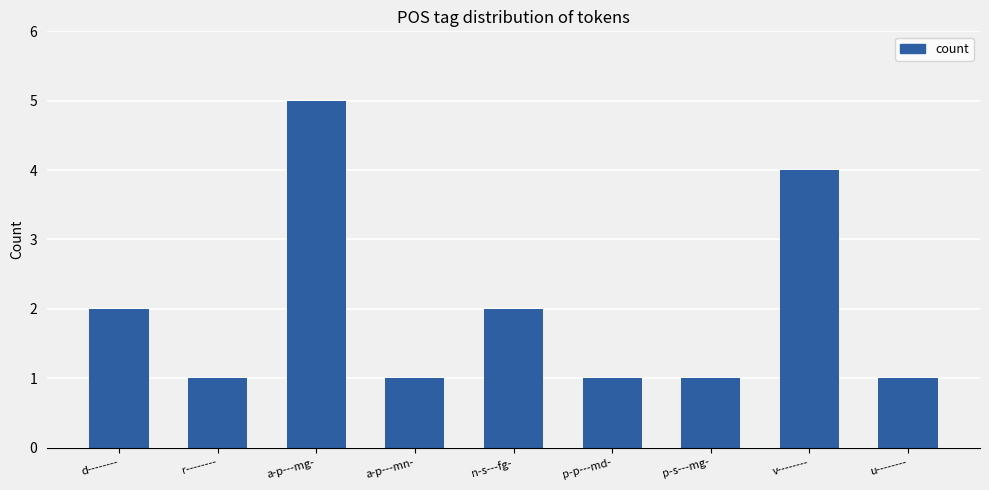

True or false: the data shows 1 at n-s---fg-.

False